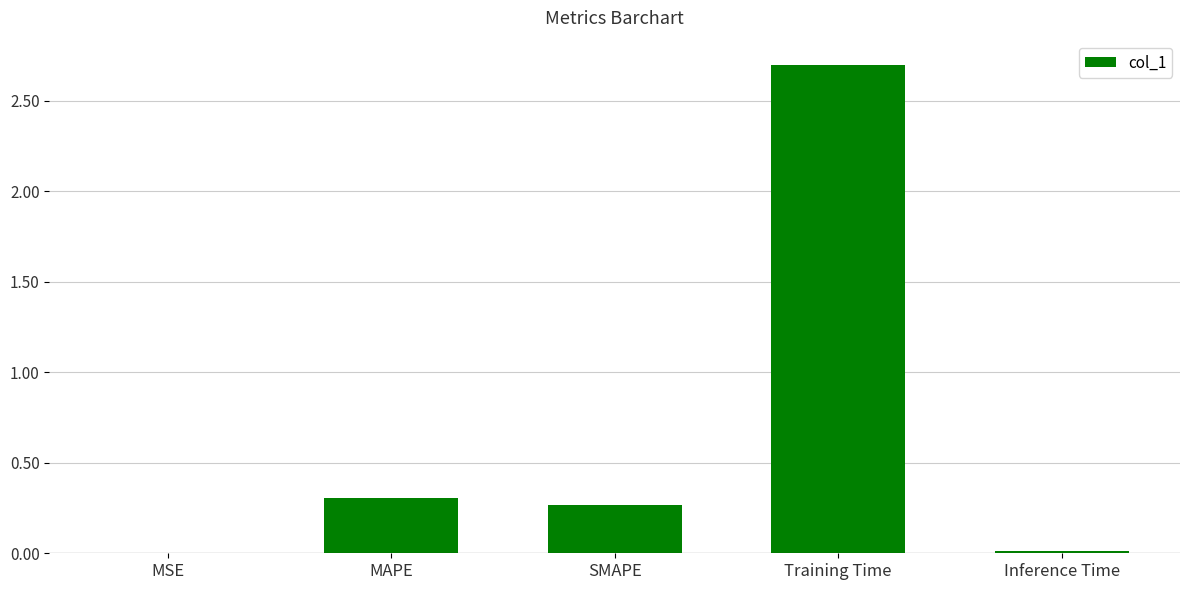

What is the change in value from MSE to SMAPE?

+0.3